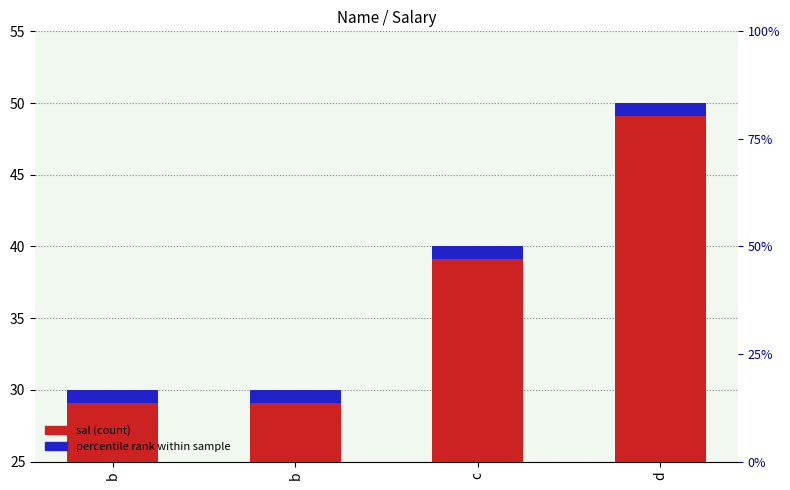

At which label does the data first exceed 40?

d